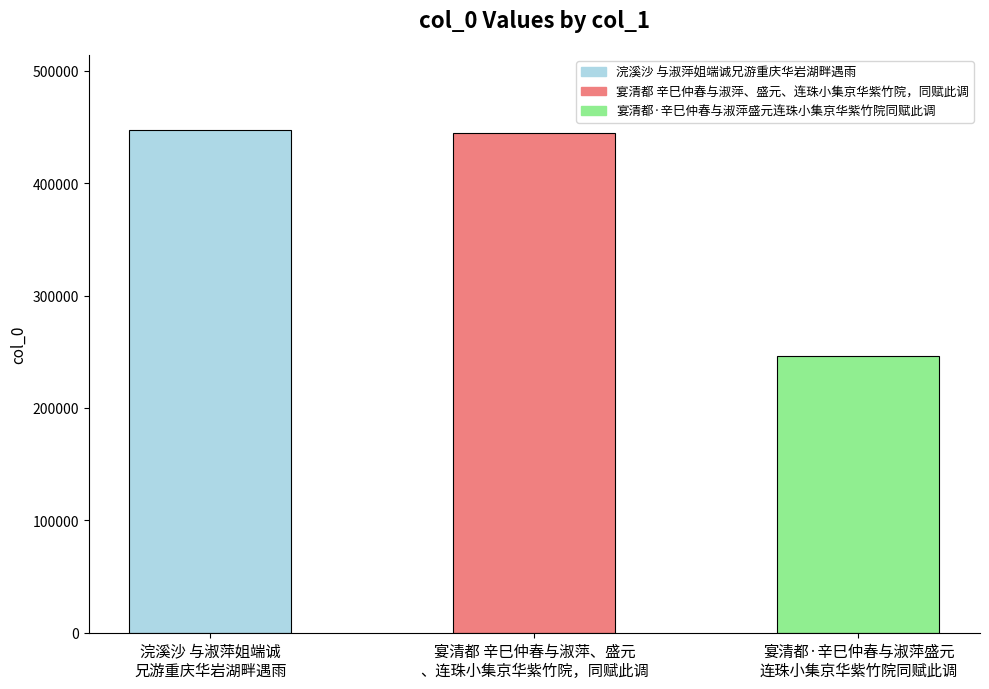

How many bars are there in total?

3